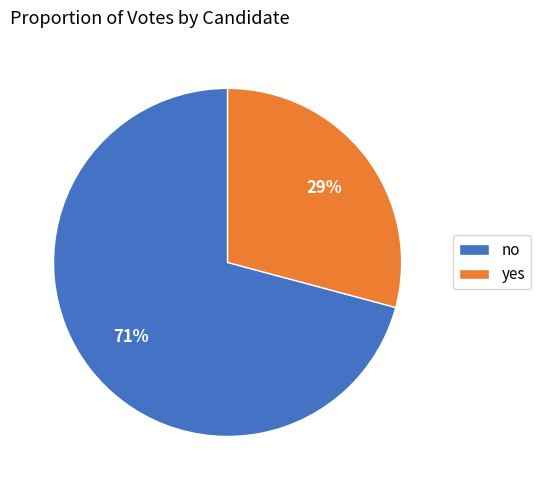

How many segments does this pie chart have?

2